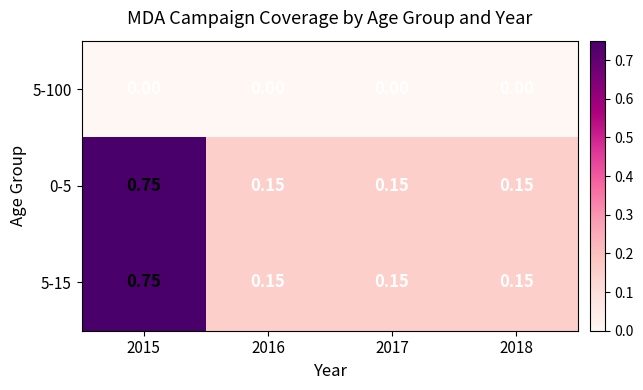

Is the value of 5-100 at 2017 greater than the value of 5-15 at 2016?

No